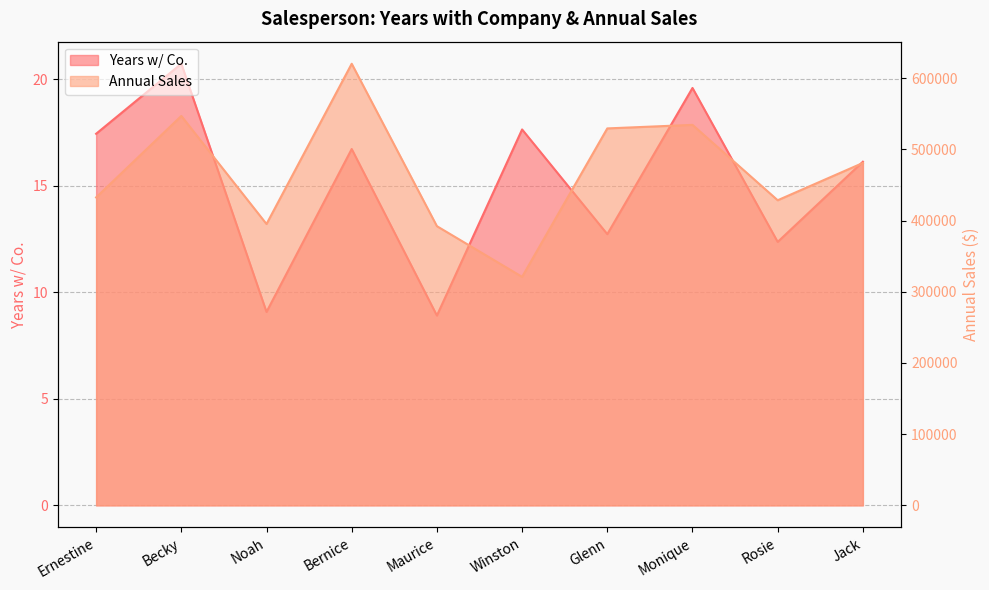

What is the difference between the maximum and minimum values in the Years w/ Co. series?

11.8